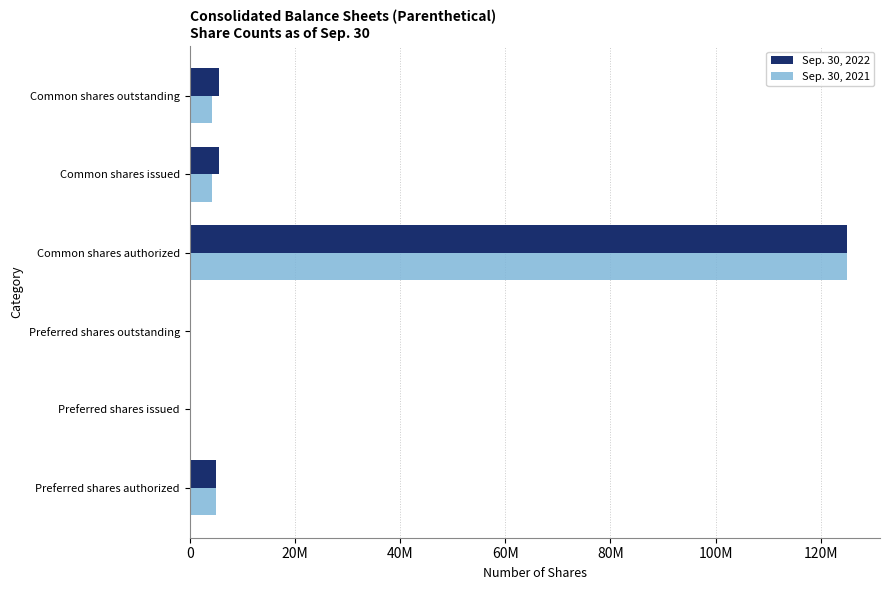

What are all the series names shown in the legend?

Sep. 30, 2022, Sep. 30, 2021